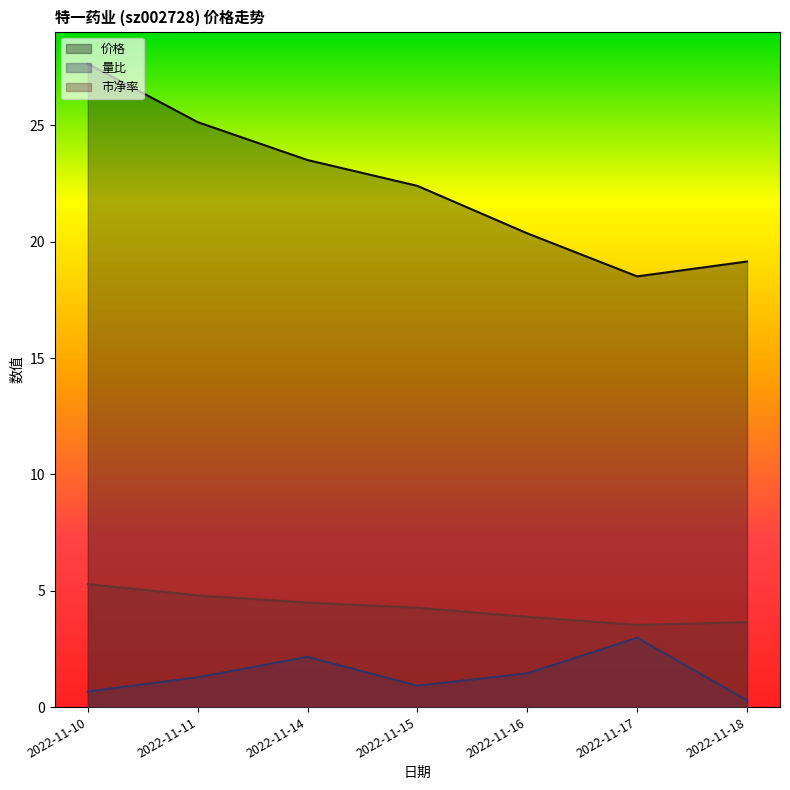

True or false: 市净率 and 量比 intersect in this chart.

False